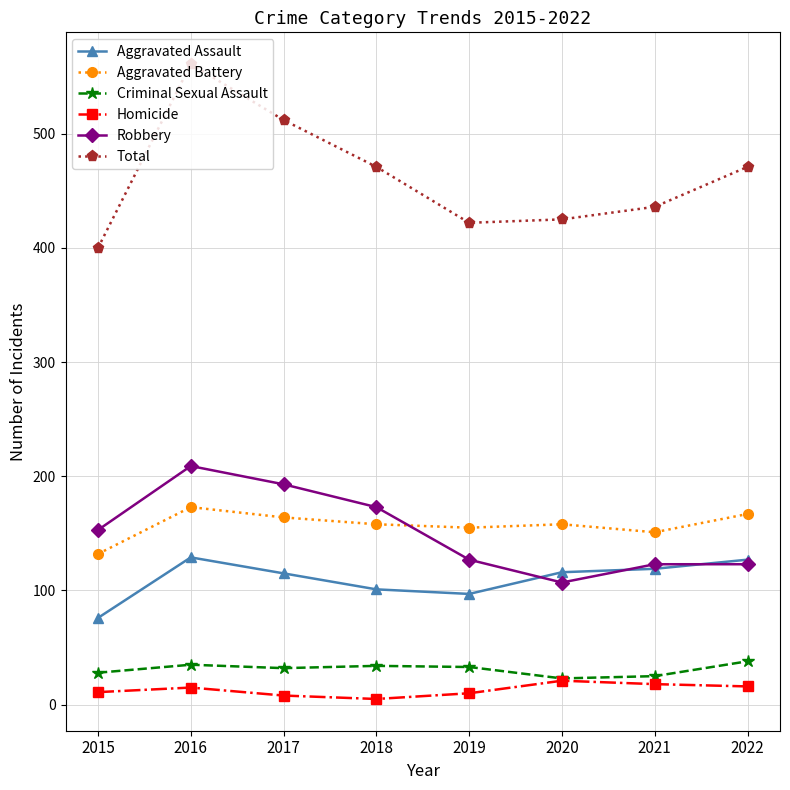

True or false: Robbery has a value of 201 at 2015.

False